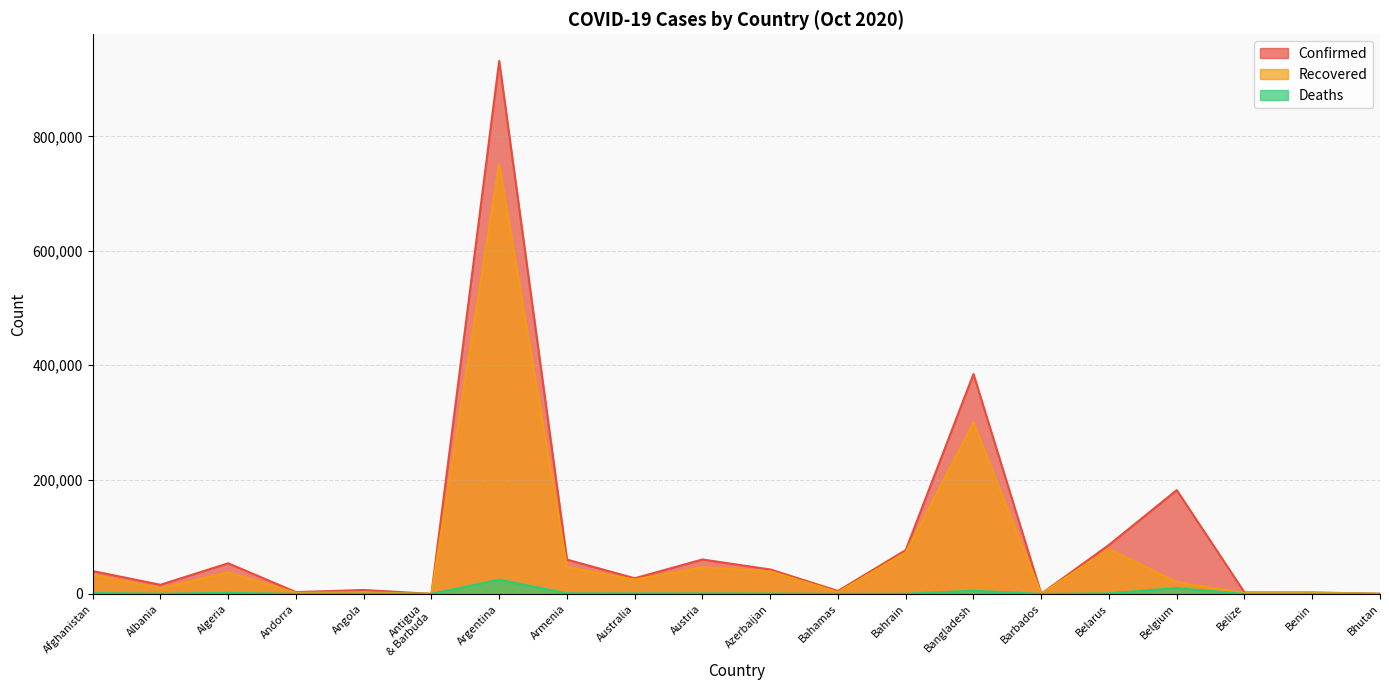

Is it true that Deaths equals 877 at Austria?

True